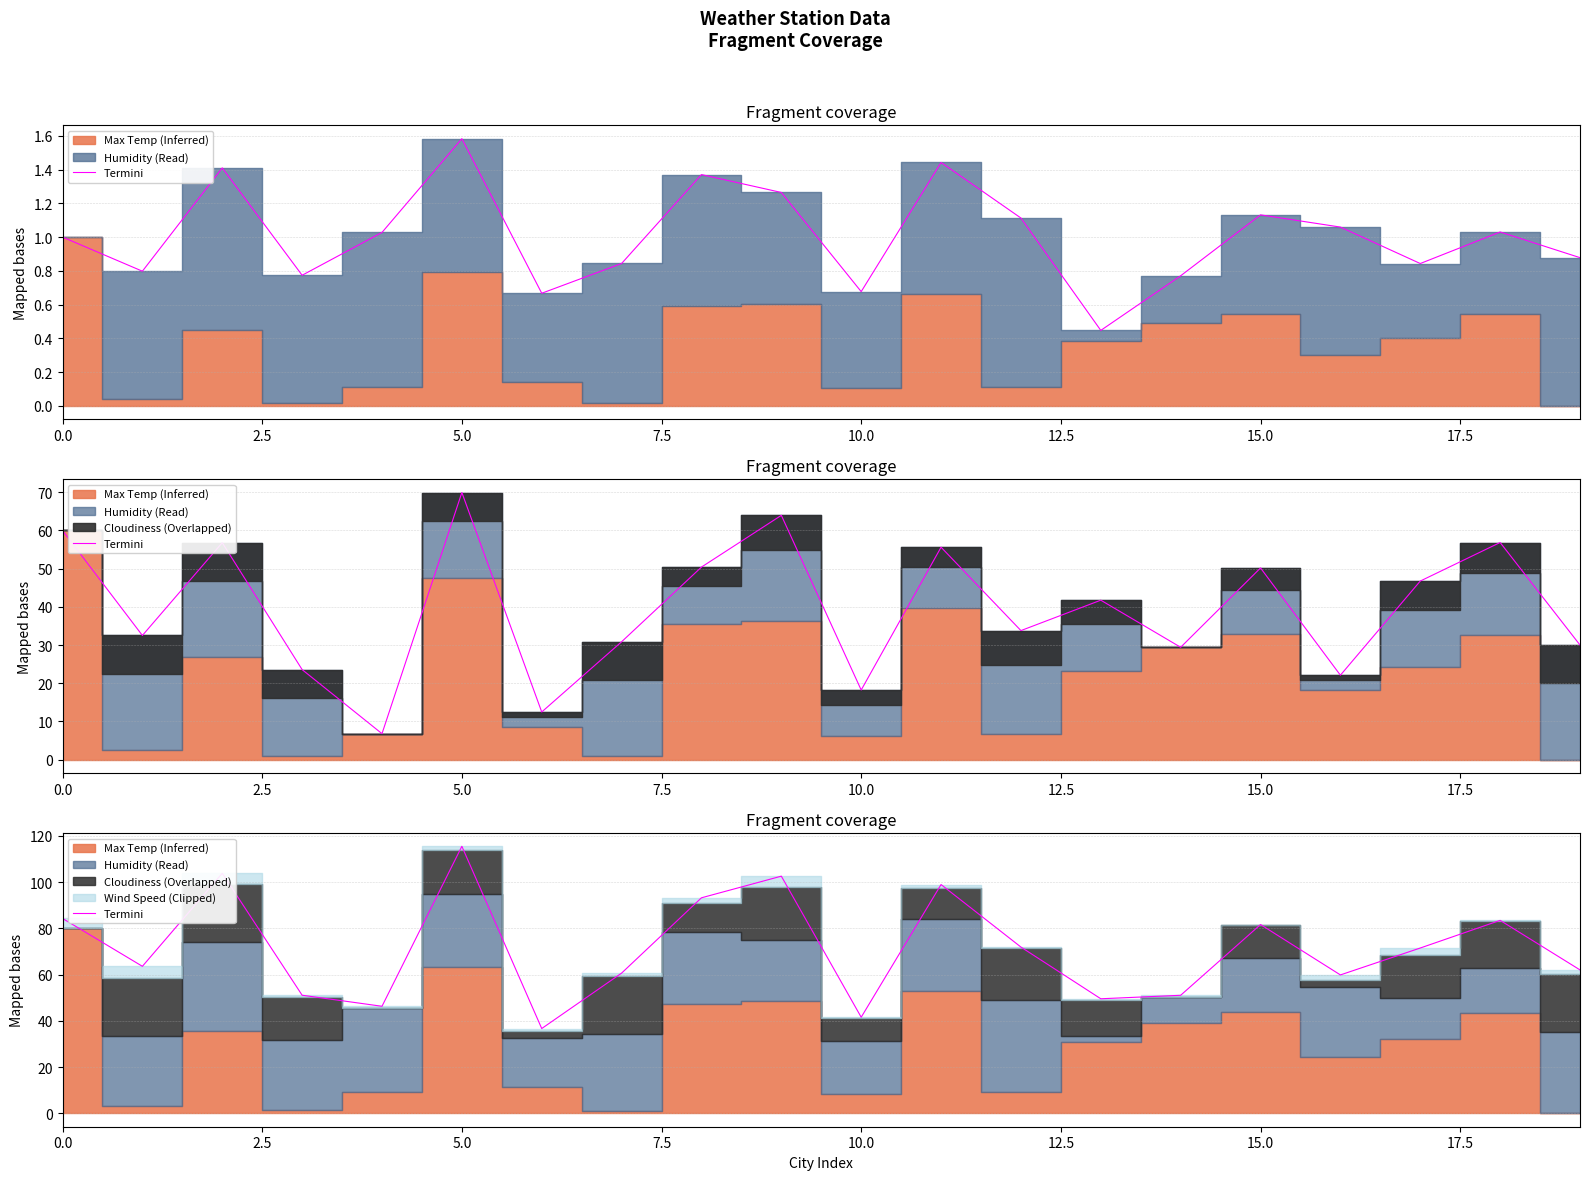

What is the approximate value at 12?

71.9